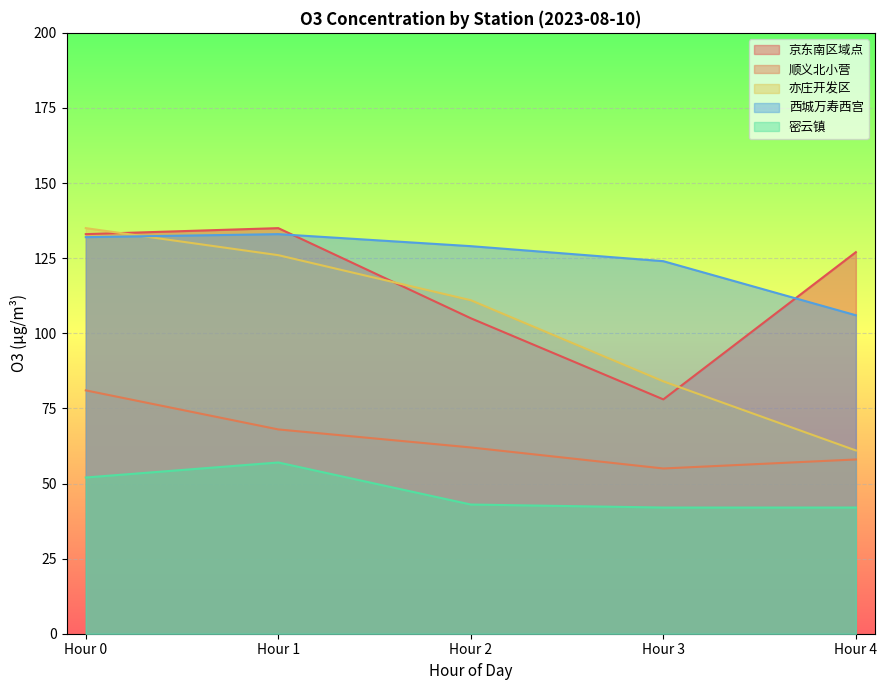

What are all the series names shown in the legend?

京东南区域点, 顺义北小营, 亦庄开发区, 西城万寿西宫, 密云镇